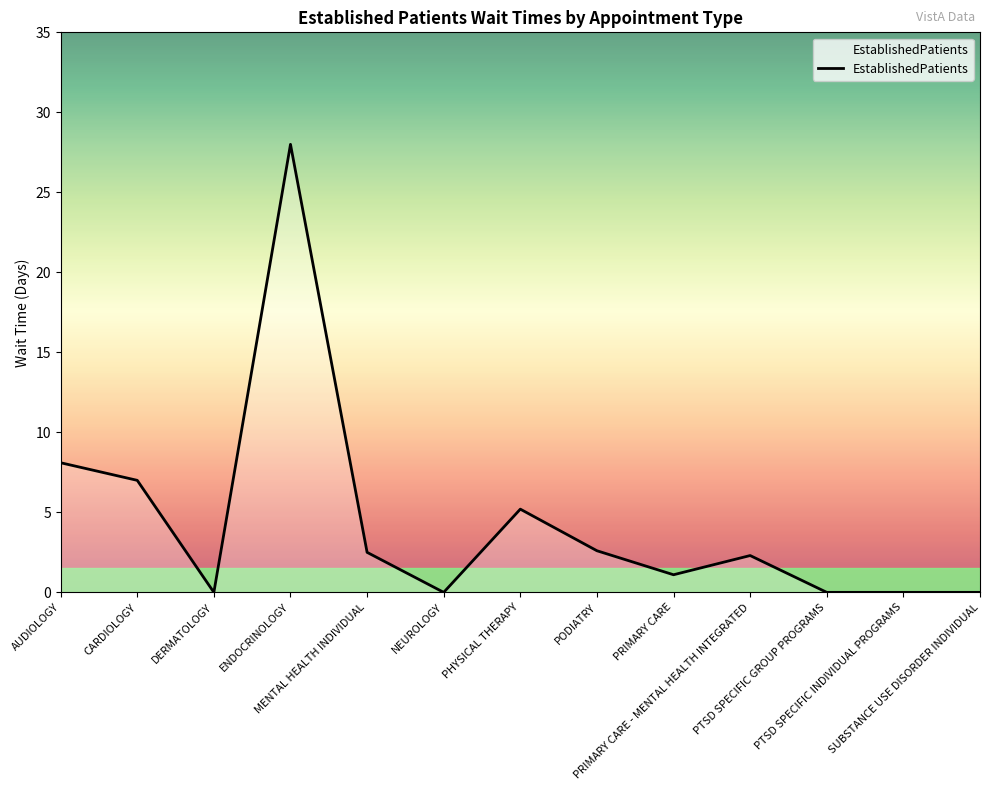

What is the difference between the maximum and minimum values?

28.0